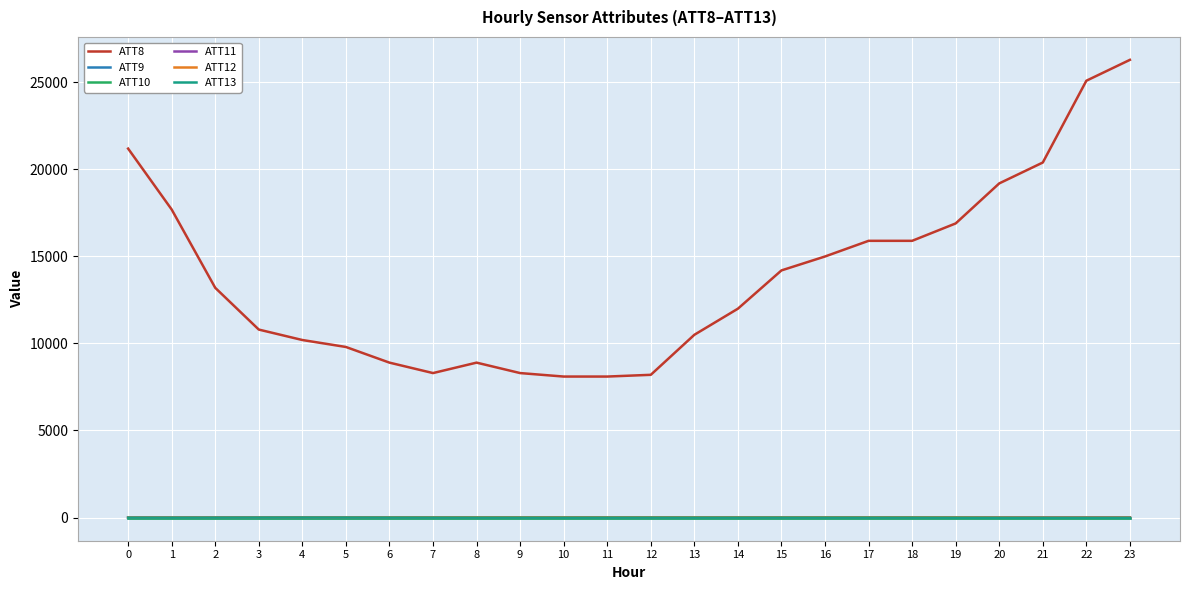

True or false: ATT12 and ATT13 cross at least once.

False